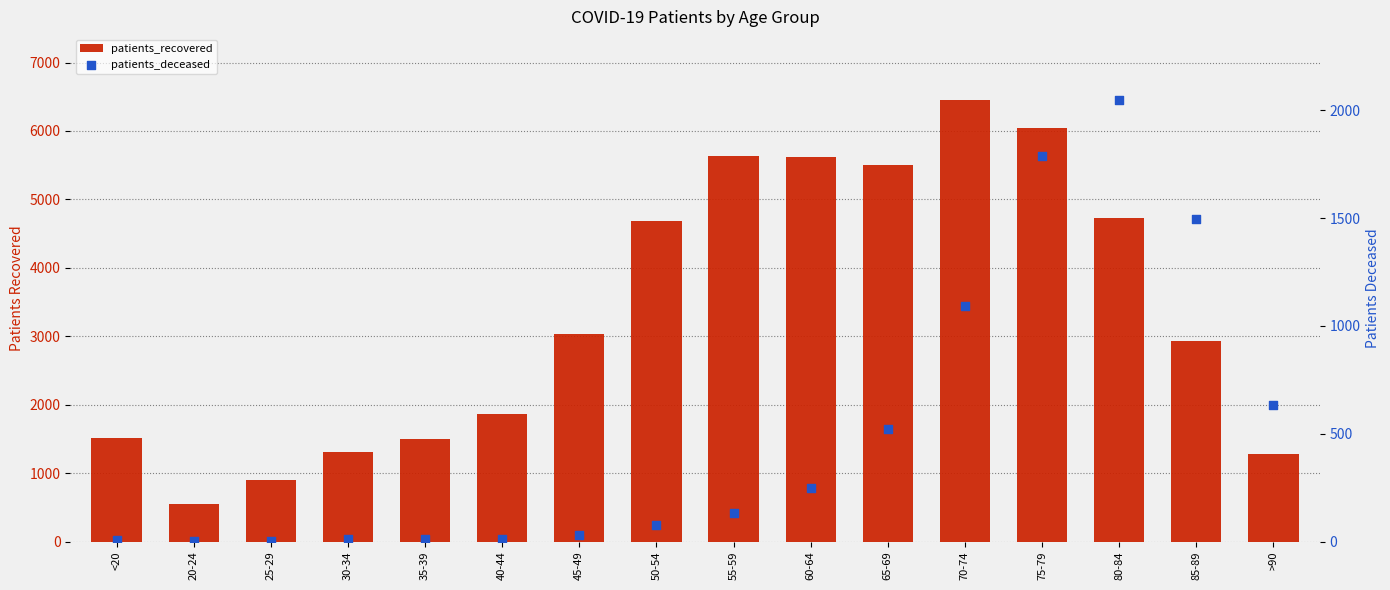

What are all the series names shown in the legend?

patients_recovered, patients_deceased